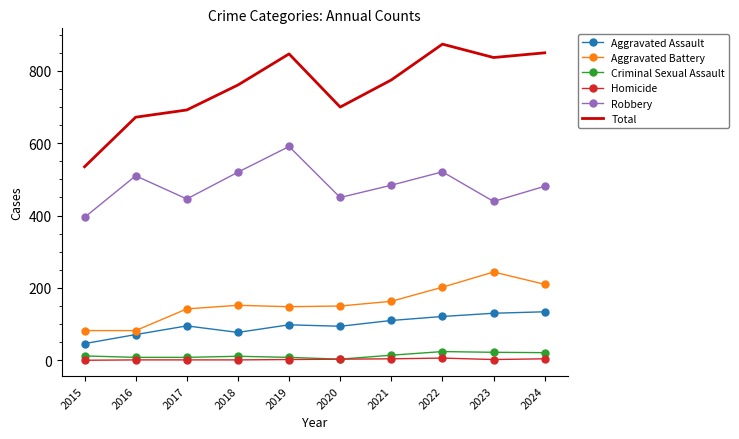

The value of Total at 2018 is 761. True or false?

True